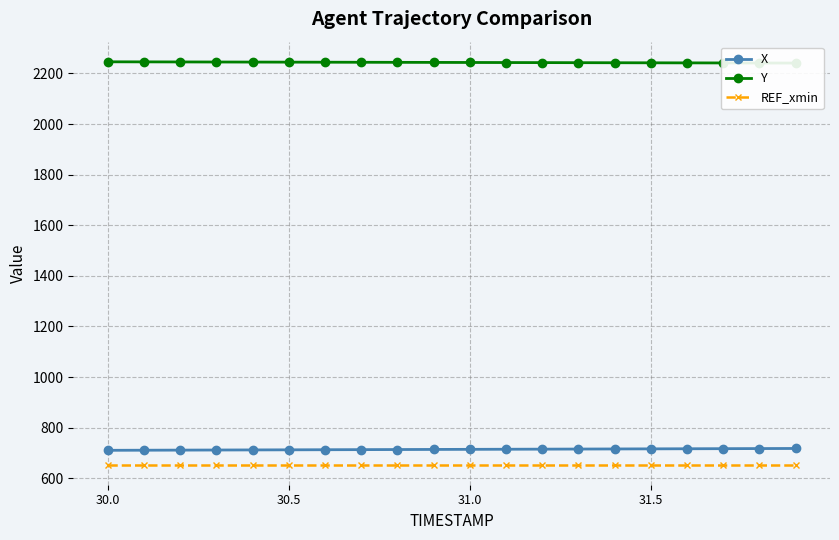

How many data points in X are less than 714?

9